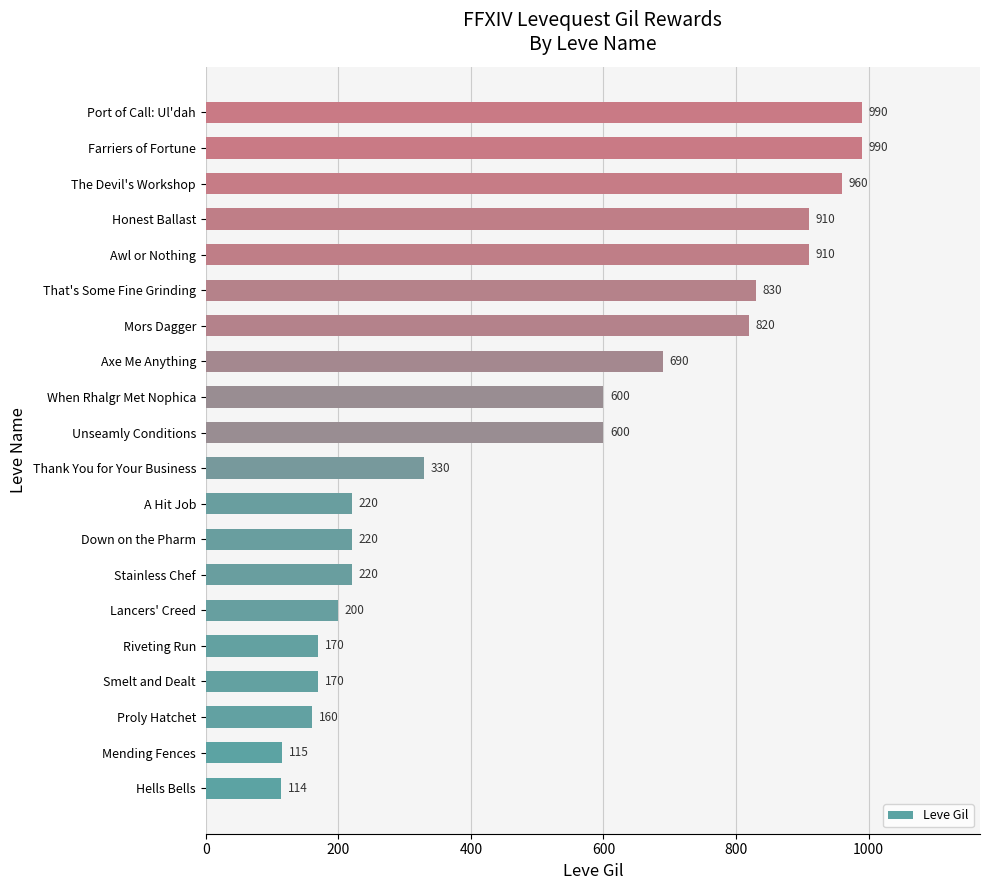

The value at Unseamly Conditions is 600. True or false?

True